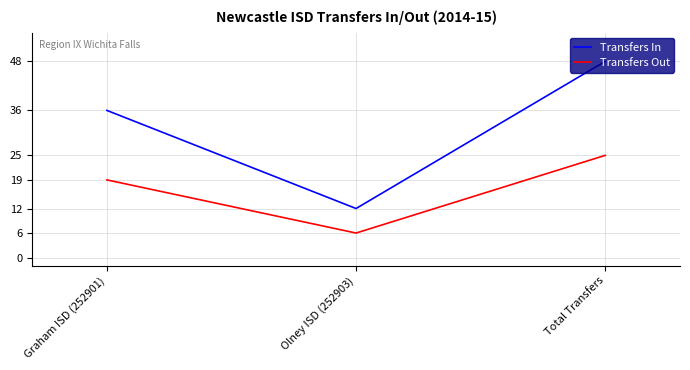

What position from the left is Total Transfers?

3